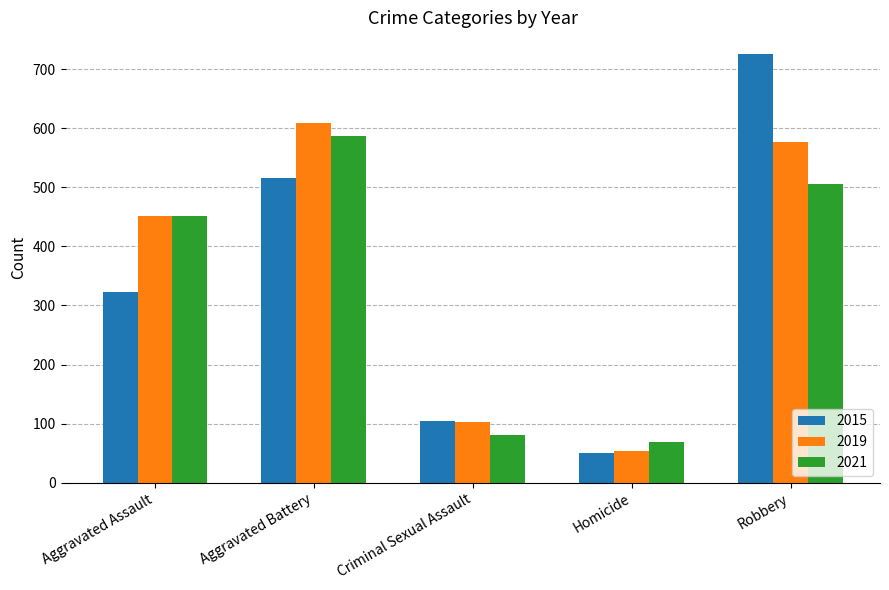

What are all the series names shown in the legend?

2015, 2019, 2021